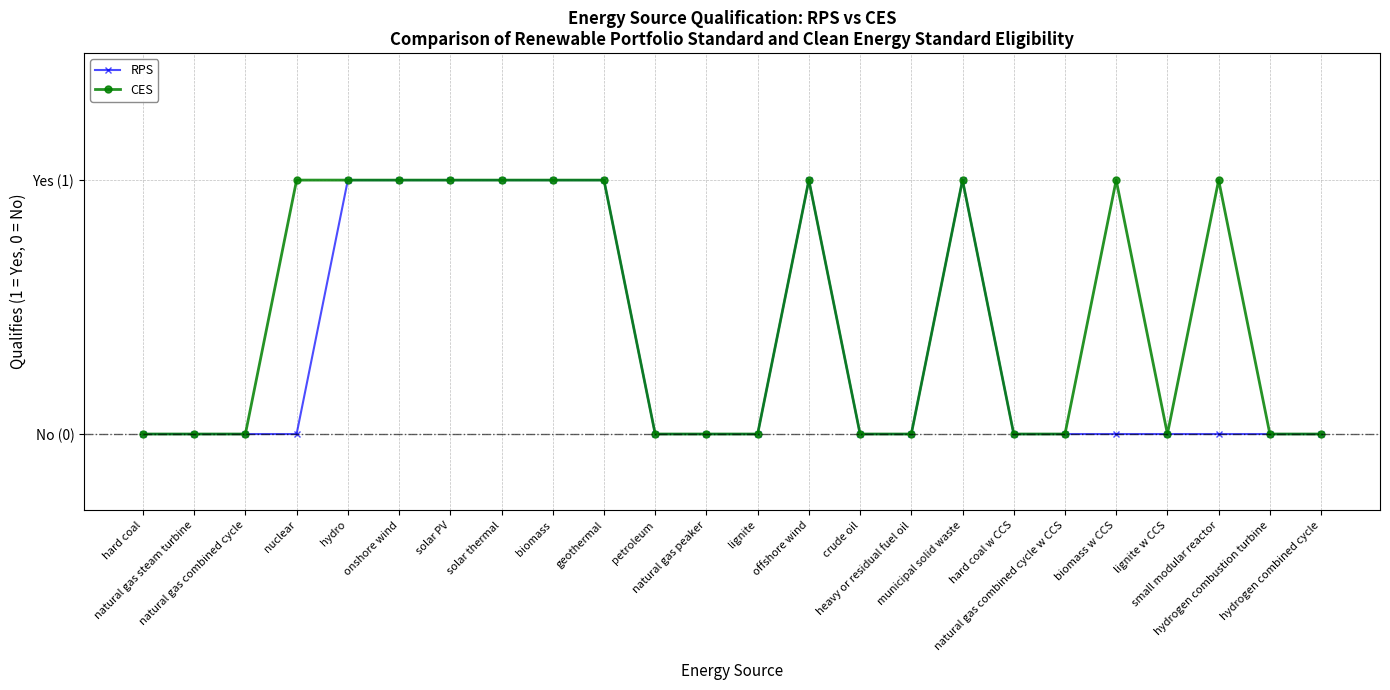

Which series has the widest spread of values?

RPS